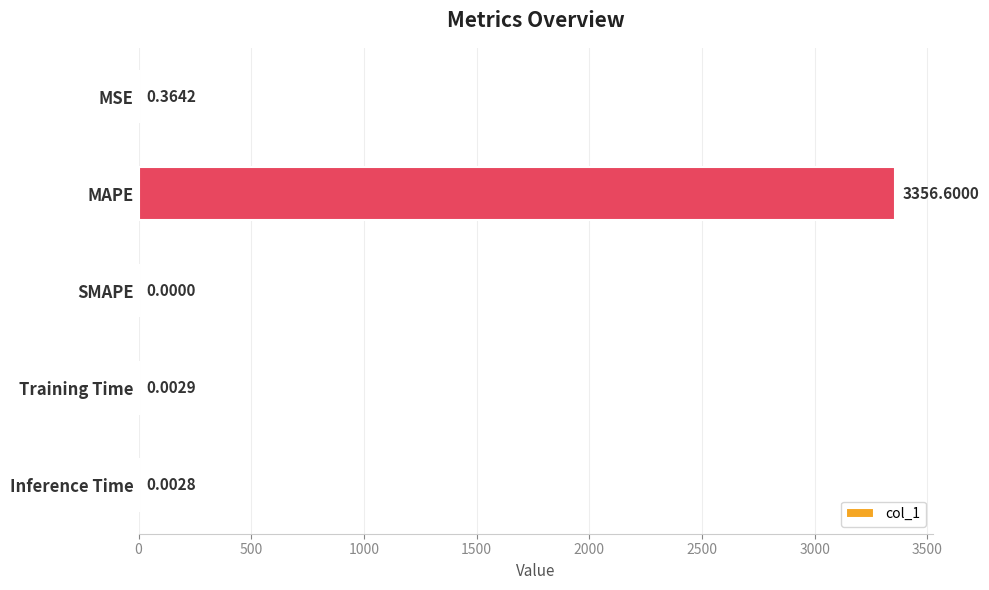

Between MAPE and Training Time, which is larger?

MAPE